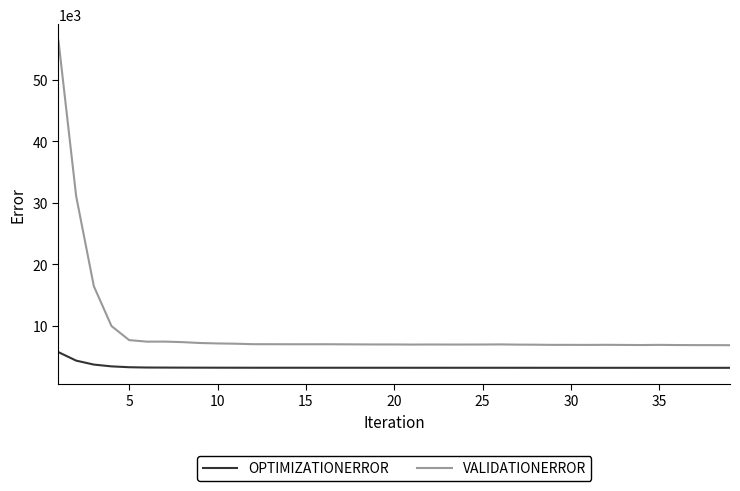

List the series in order of their overall mean, highest first.

VALIDATIONERROR, OPTIMIZATIONERROR